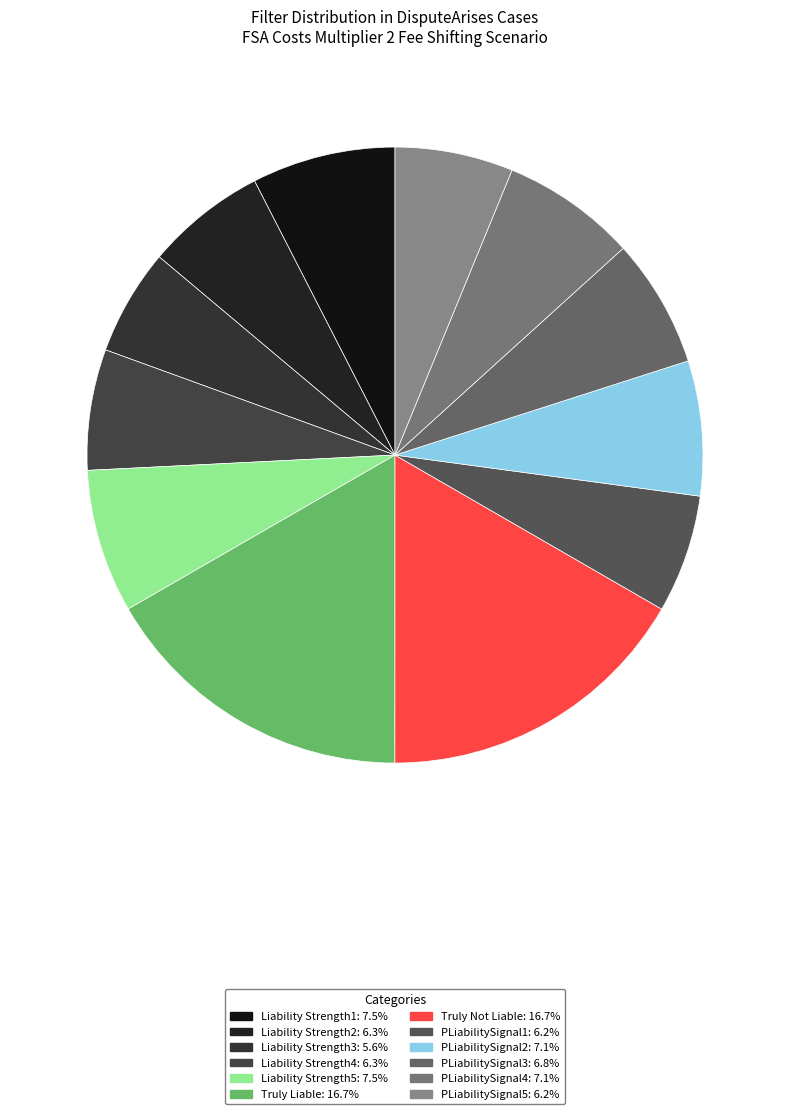

What is the largest slice in the pie chart?

Truly Liable